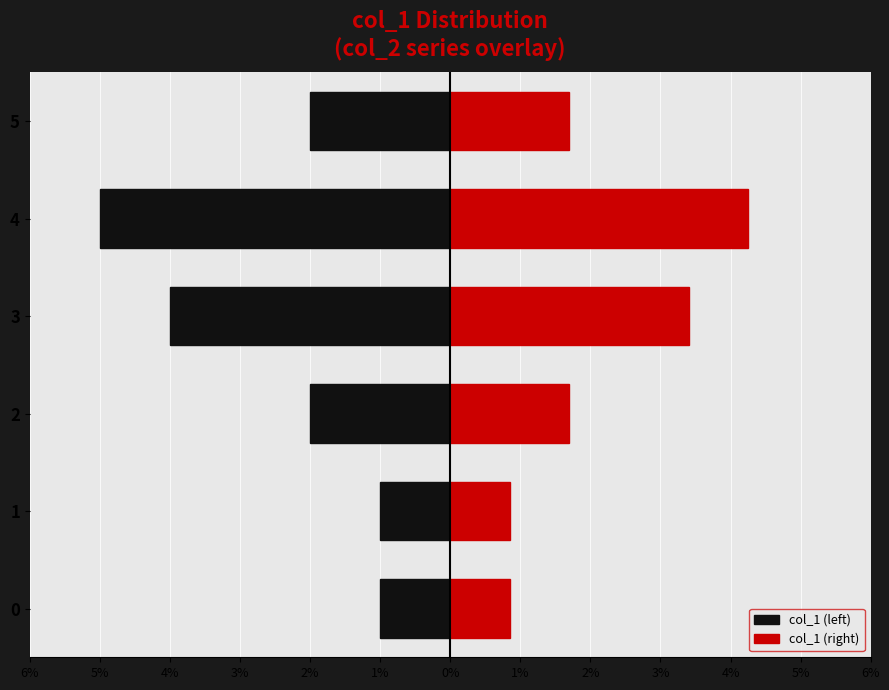

Does the chart contain any negative values?

Yes